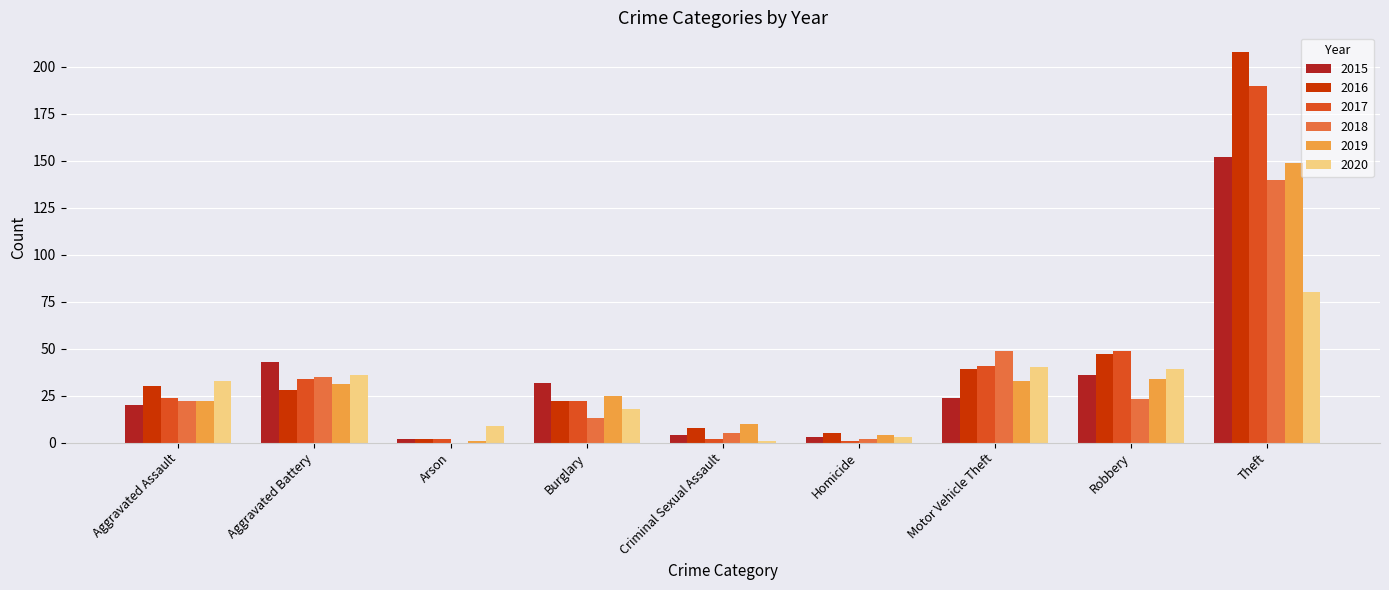

What value does the 2017 series have at Theft?

190